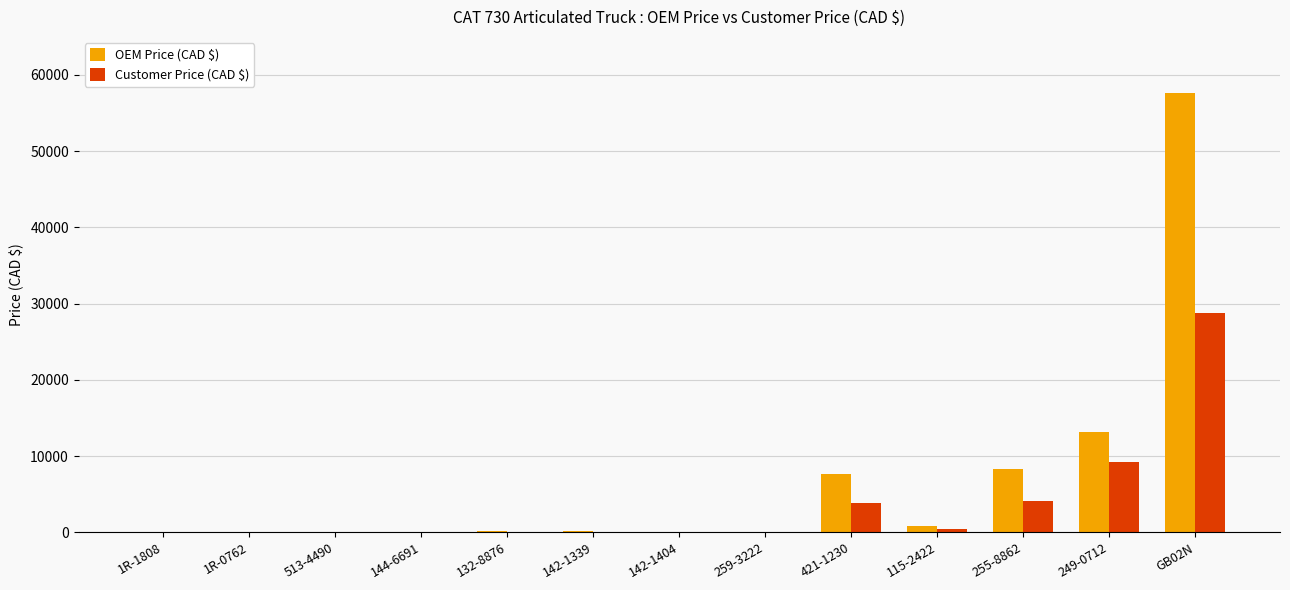

The value of Customer Price (CAD $) at 249-0712 is 9200.0. True or false?

True